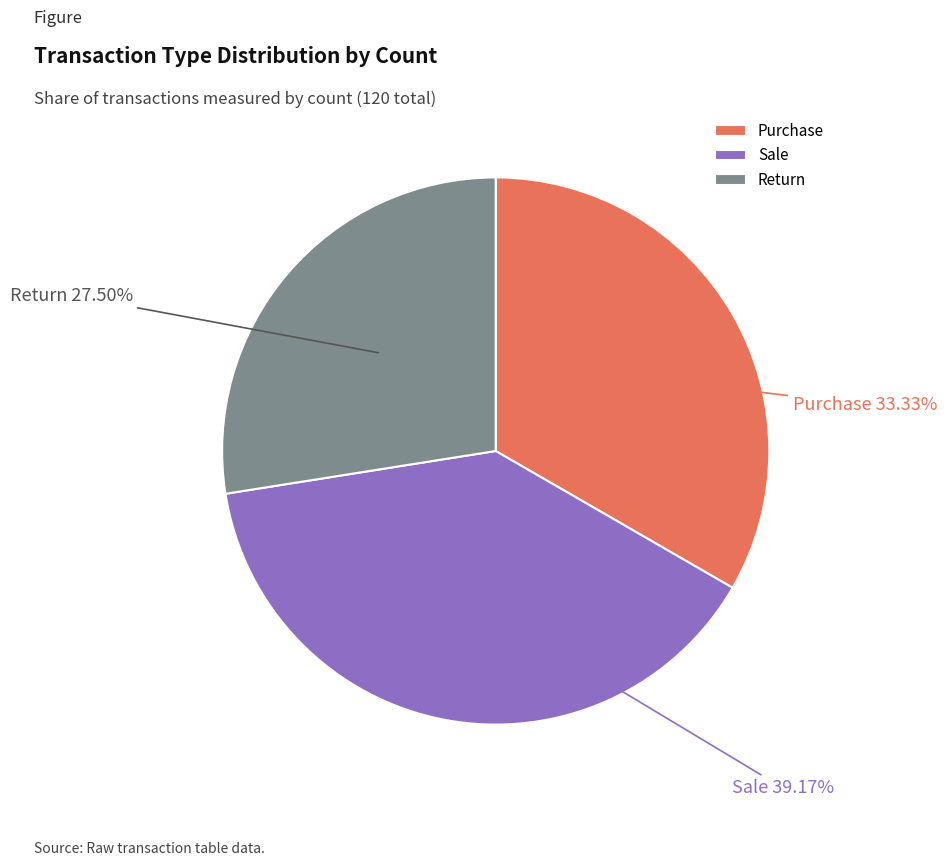

Does Purchase account for over 50% of the chart?

No